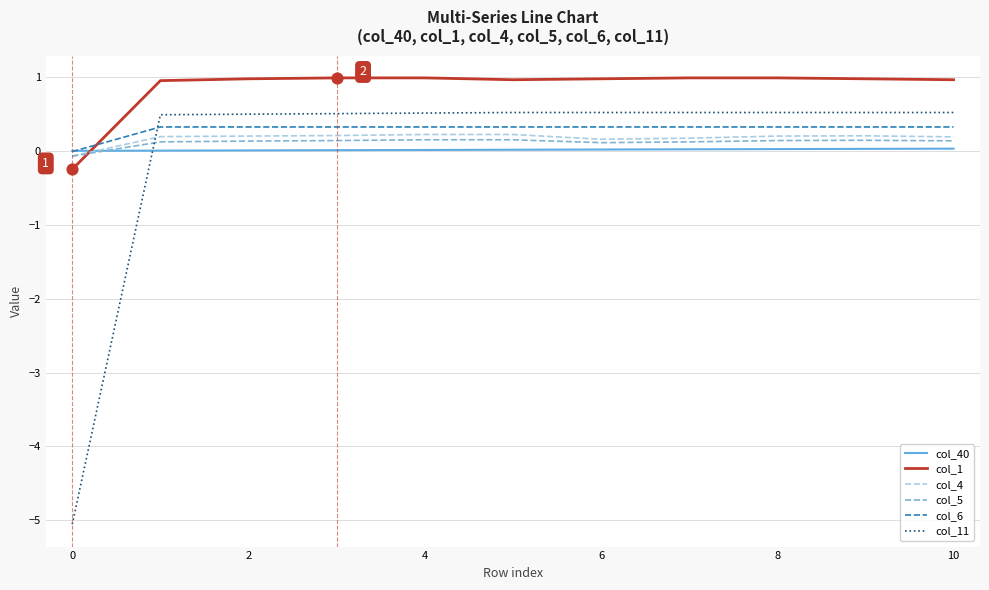

Which series has the widest spread of values?

col_11